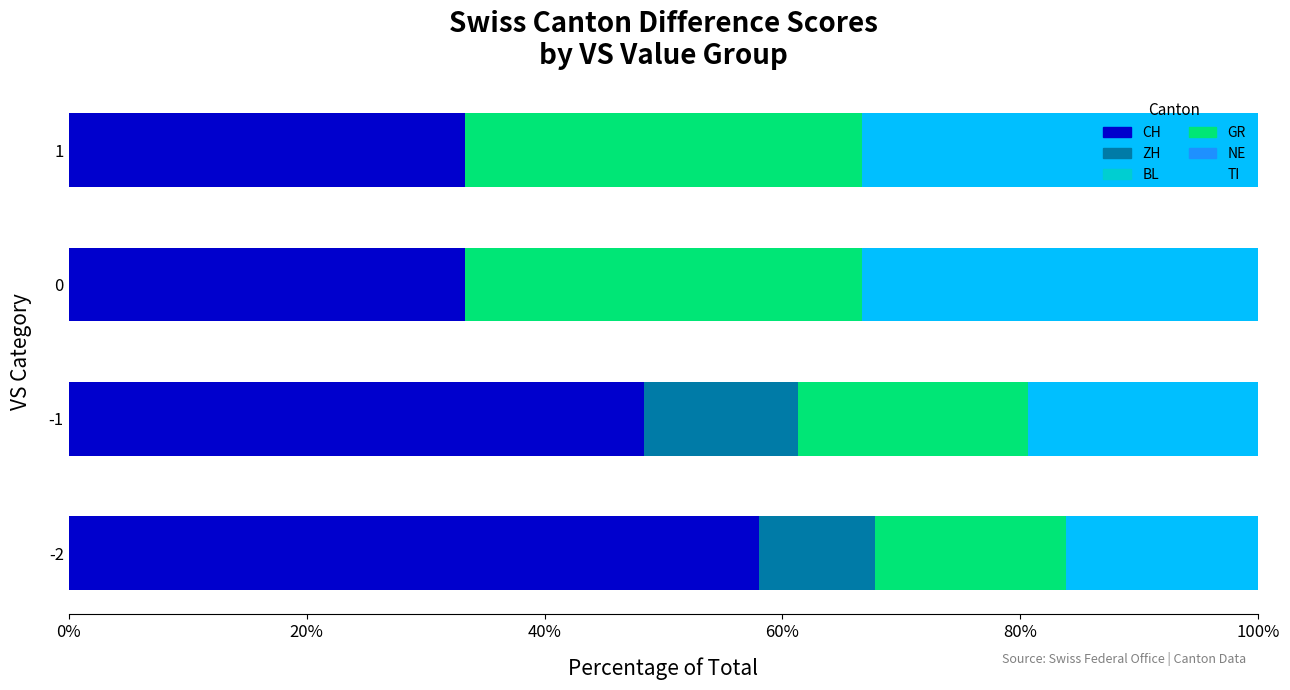

Is it true that CH equals 55.4 at 0?

False